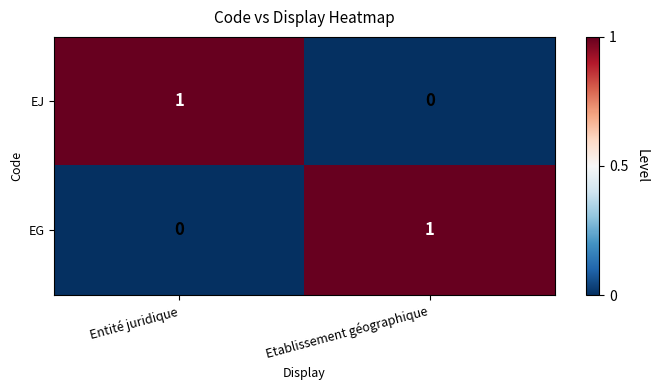

Which category has the lowest value in the EJ series?

Etablissement géographique